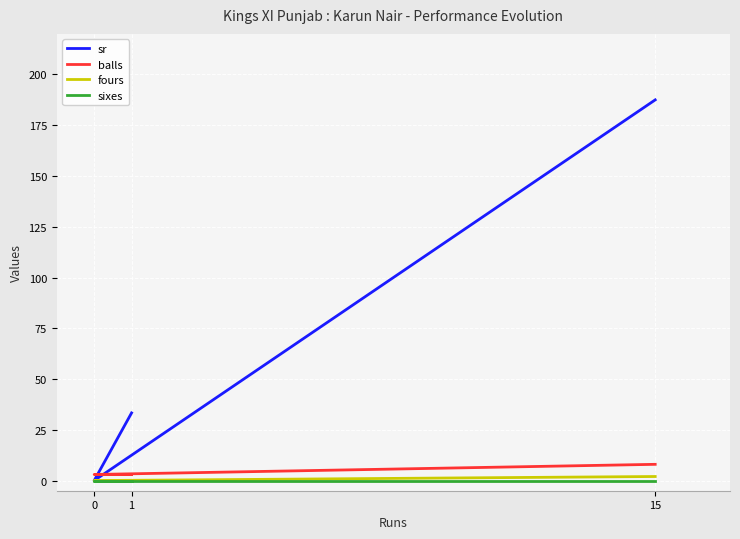

Rank the series at 1 from lowest to highest value.

fours, sixes, balls, sr